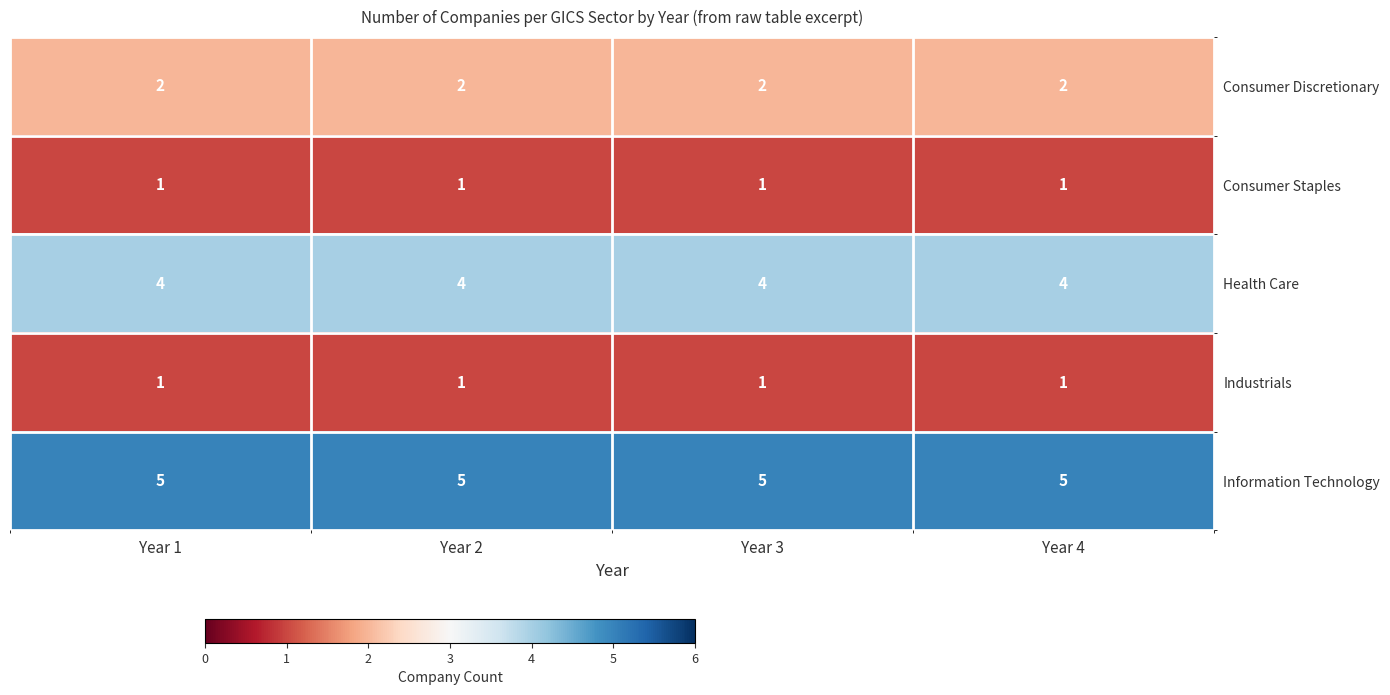

True or false: Information Technology has a value of 1 at Year 4.

False